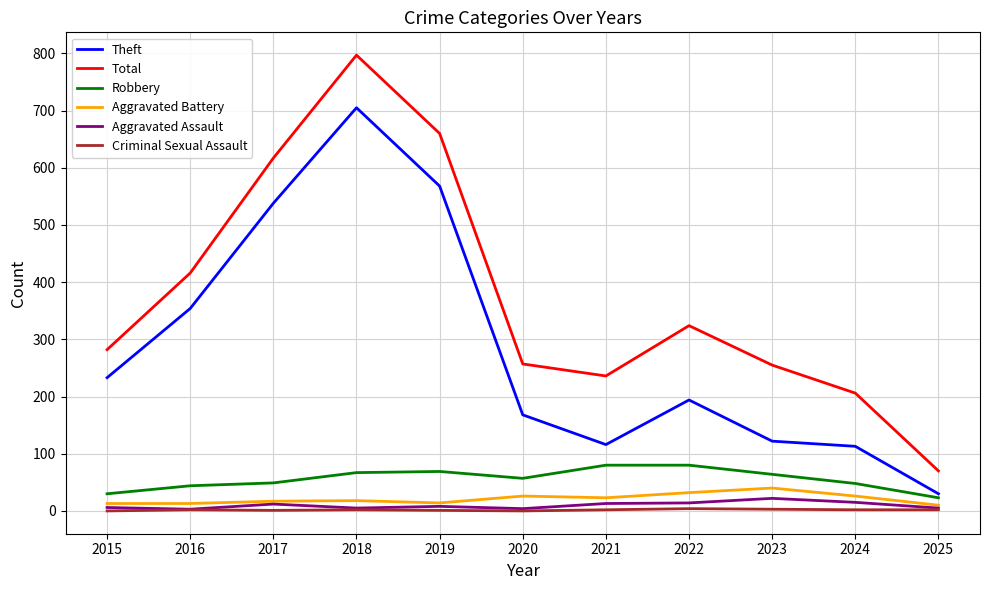

The Criminal Sexual Assault series shows 2 at 2018. True or false?

True